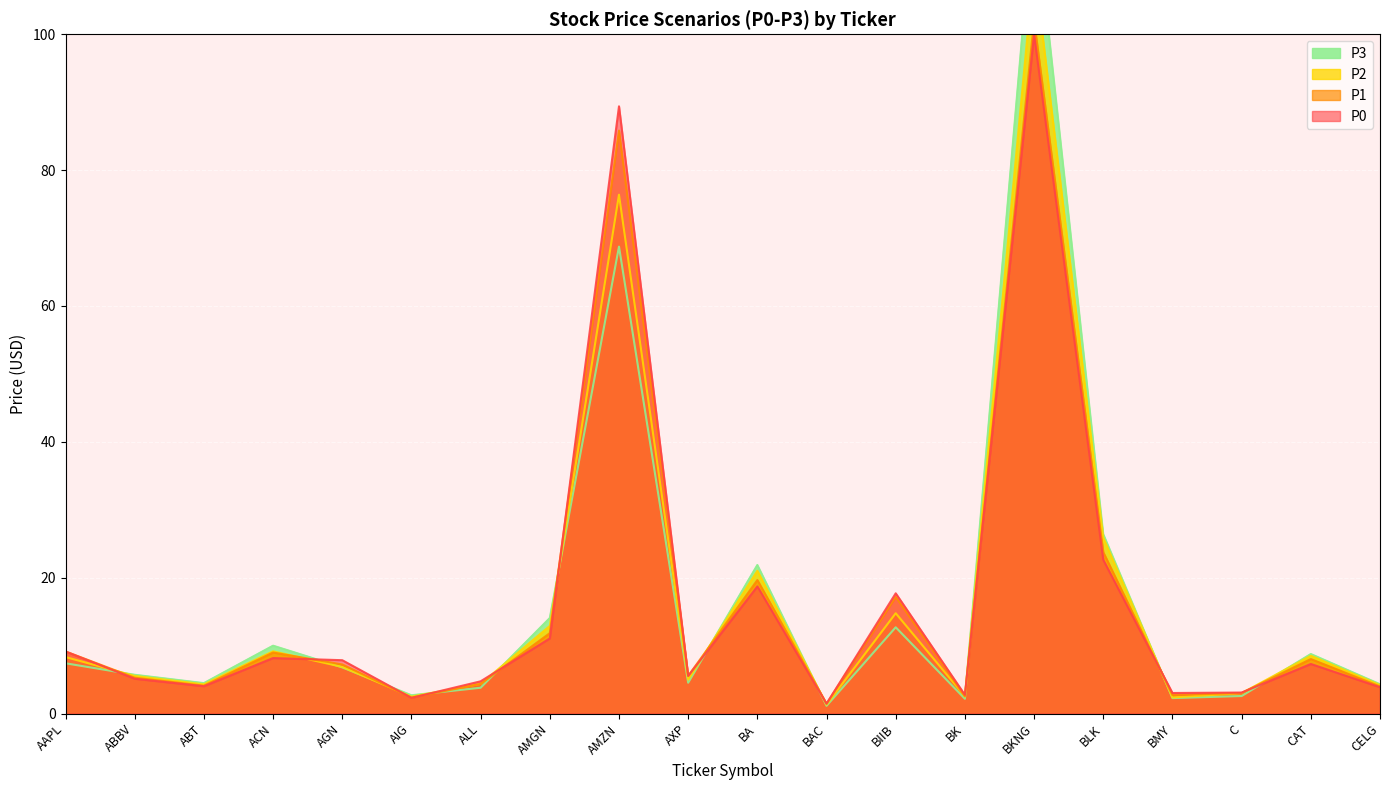

Does the chart display data point markers on the line(s)?

No